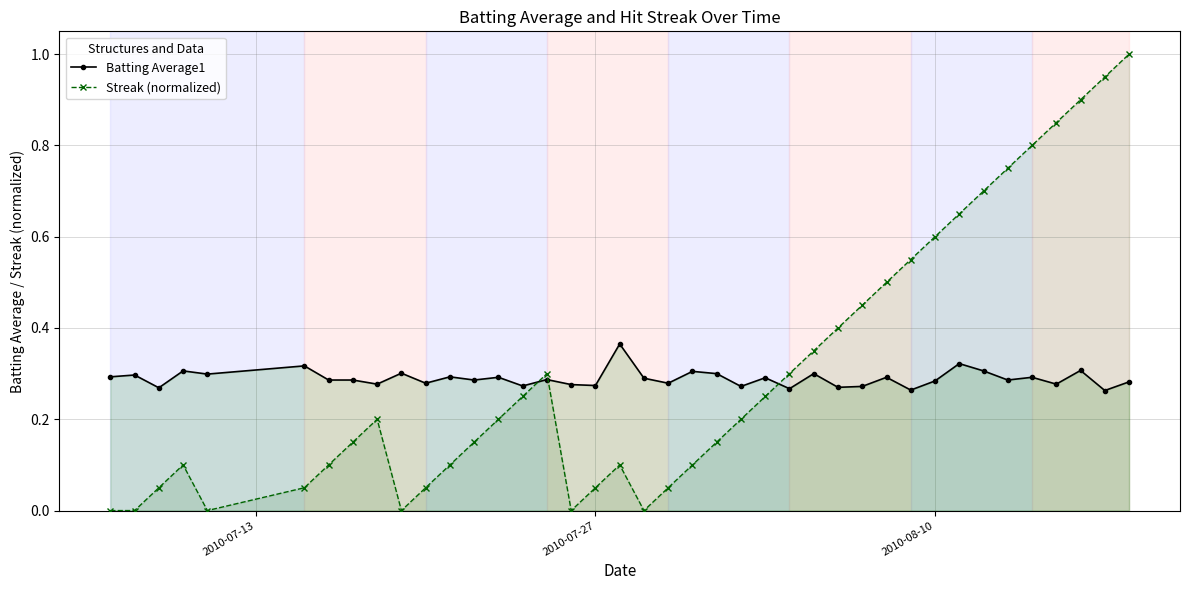

Which series has the largest range (max minus min)?

Streak (normalized)